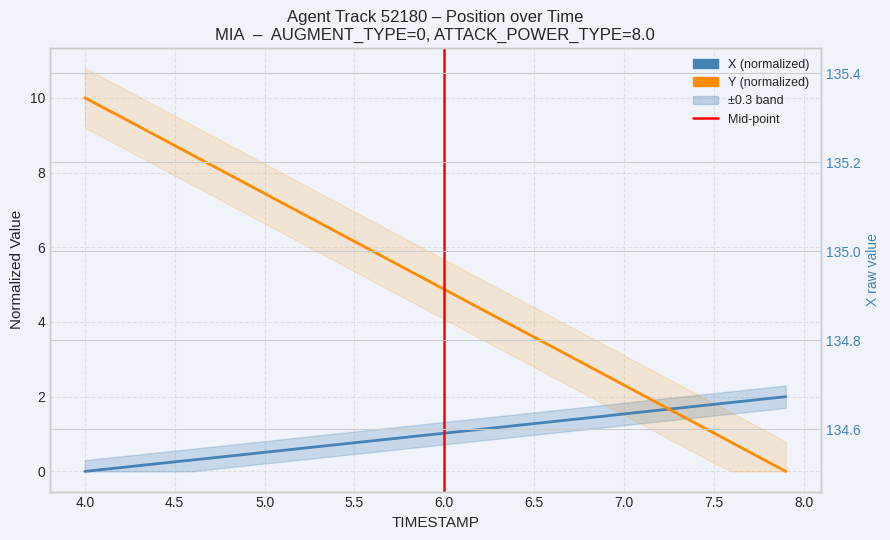

How many intersections are there between X and Y?

1